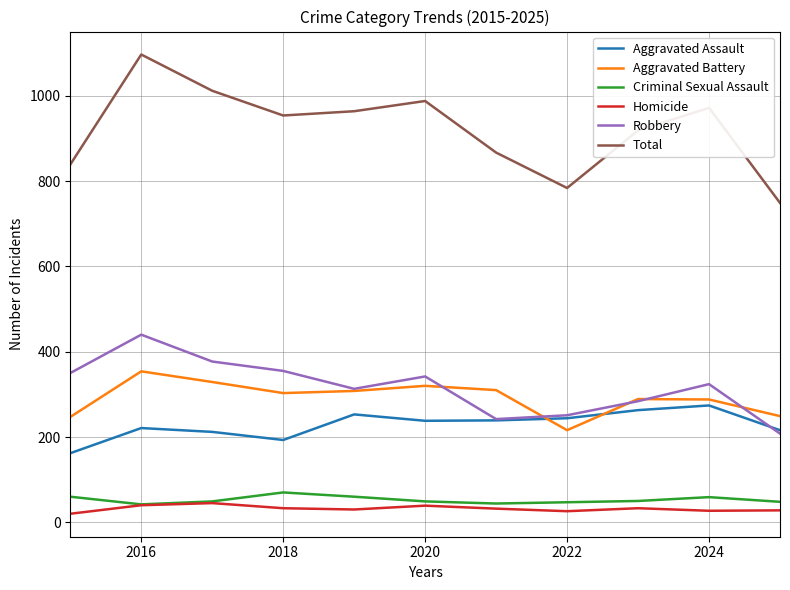

True or false: Aggravated Assault and Total cross at least once.

False